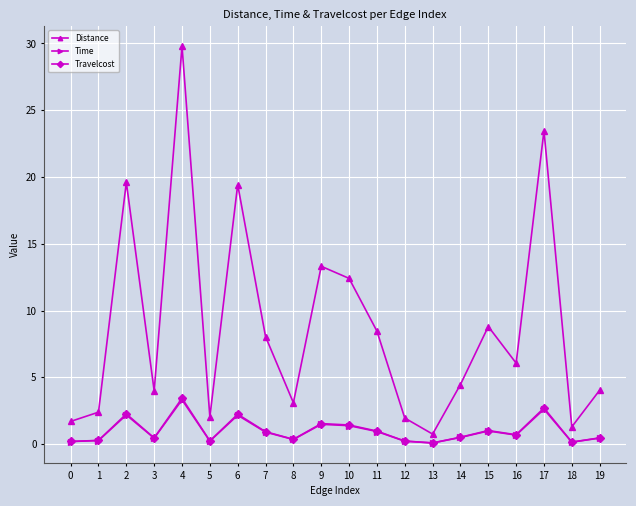

True or false: Distance and Time cross at least once.

False